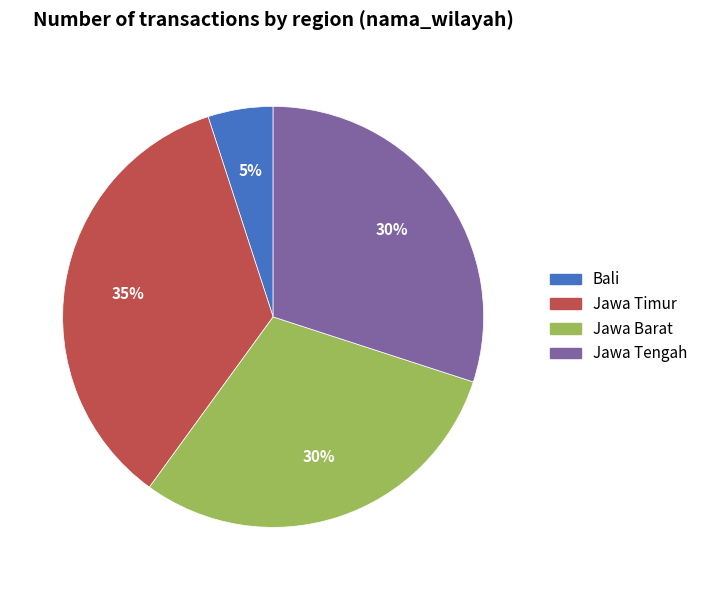

Is Jawa Tengah the majority of the pie?

No